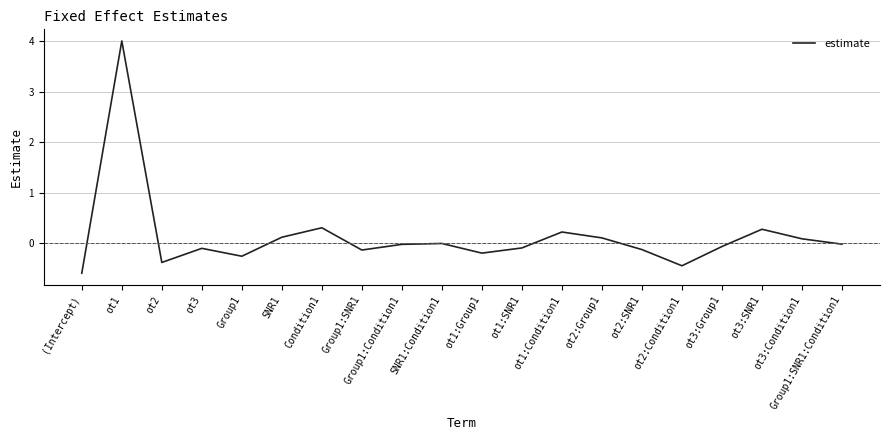

What is the minimum value shown in the chart?

-0.6